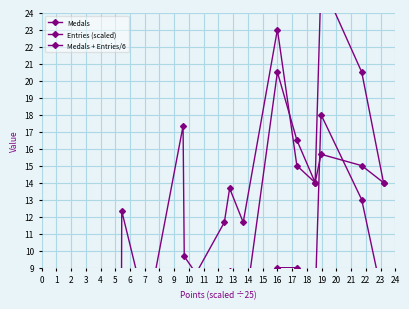

Is it true that Medals equals 0.0 at 7?

True